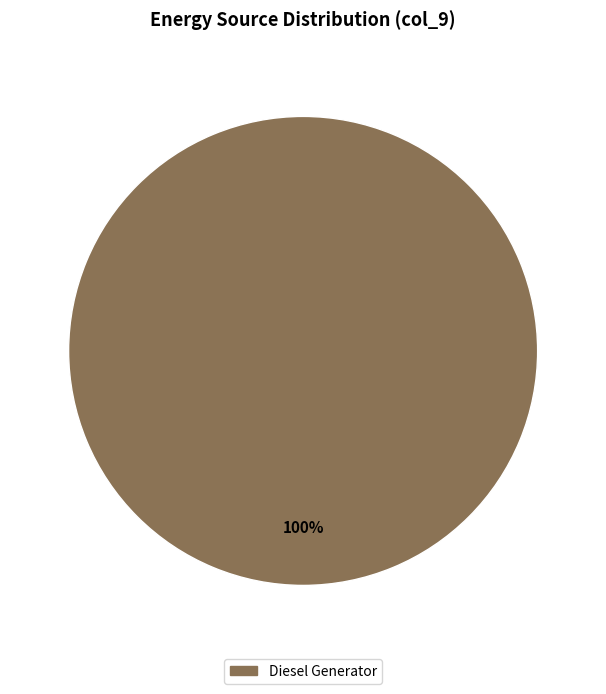

Is there any slice that represents more than half of the pie?

Yes